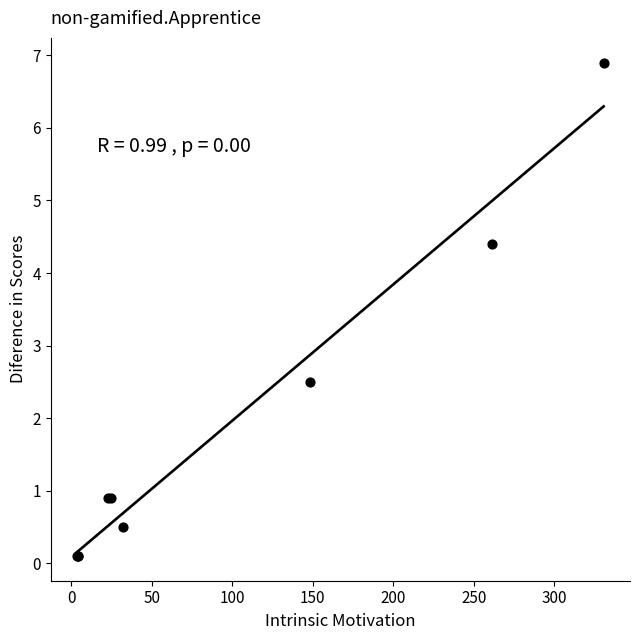

What Y value in the scatter plot is closest to 3?

2.5